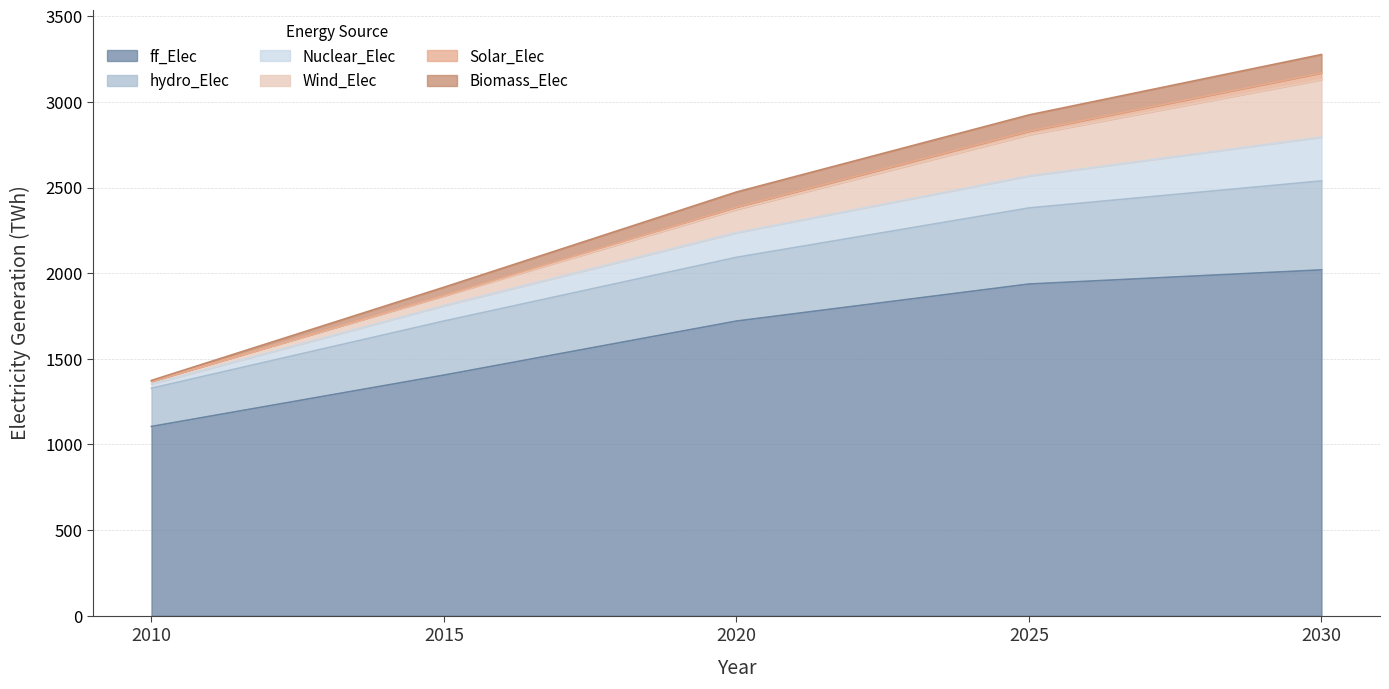

True or false: Nuclear_Elec has more than 2 points higher than both neighbors.

False